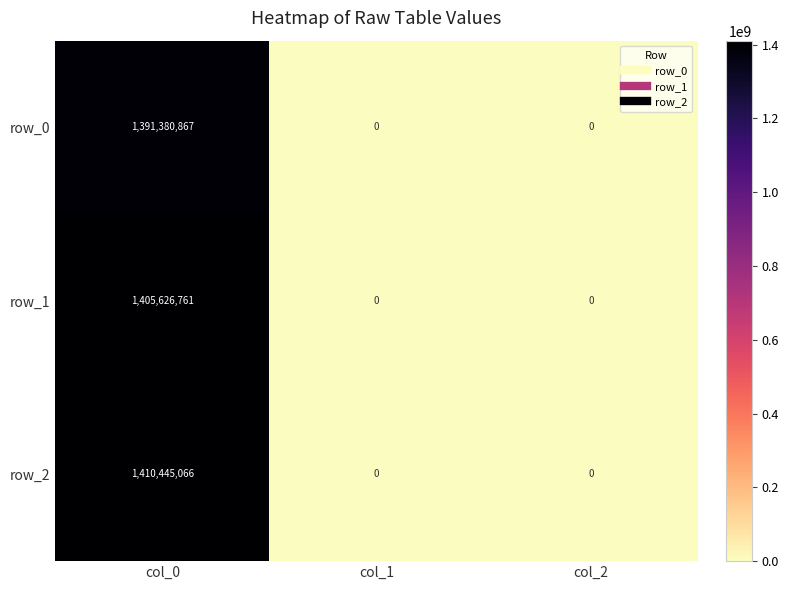

What is the total value across all series at col_0?

4207452694